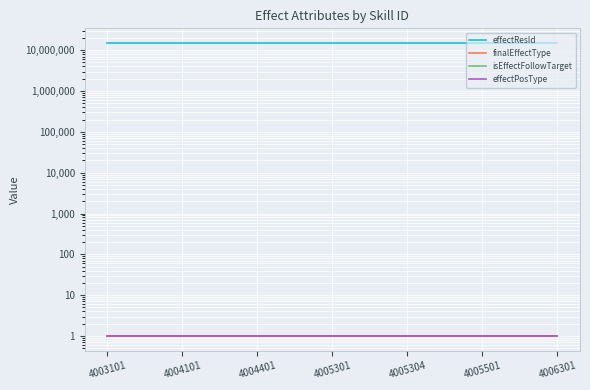

Where is isEffectFollowTarget nearest to the value 0?

4003101